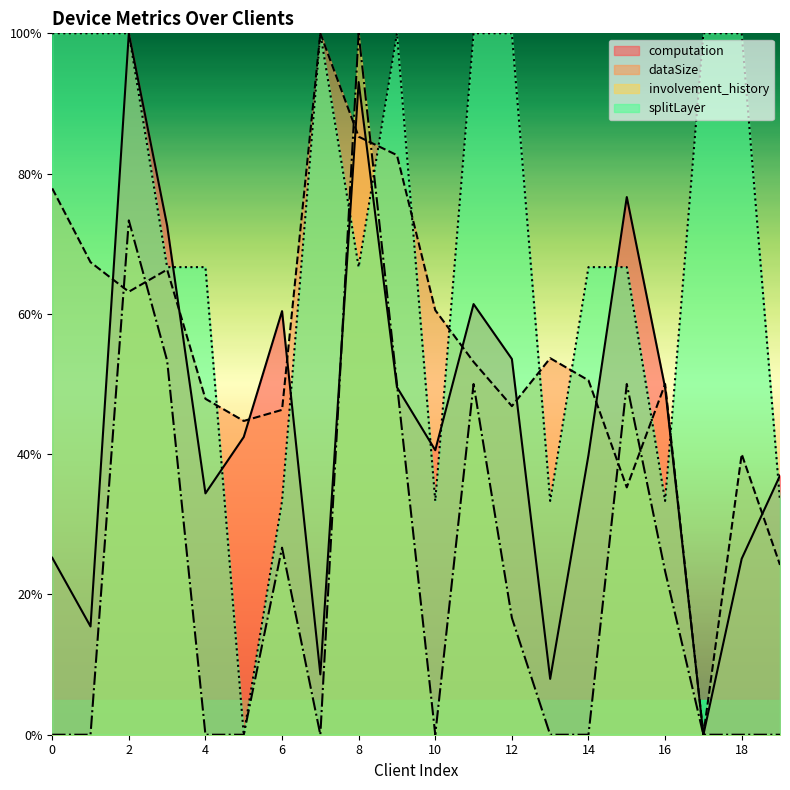

List the series in order of their overall mean, highest first.

splitLayer, dataSize, computation, involvement_history